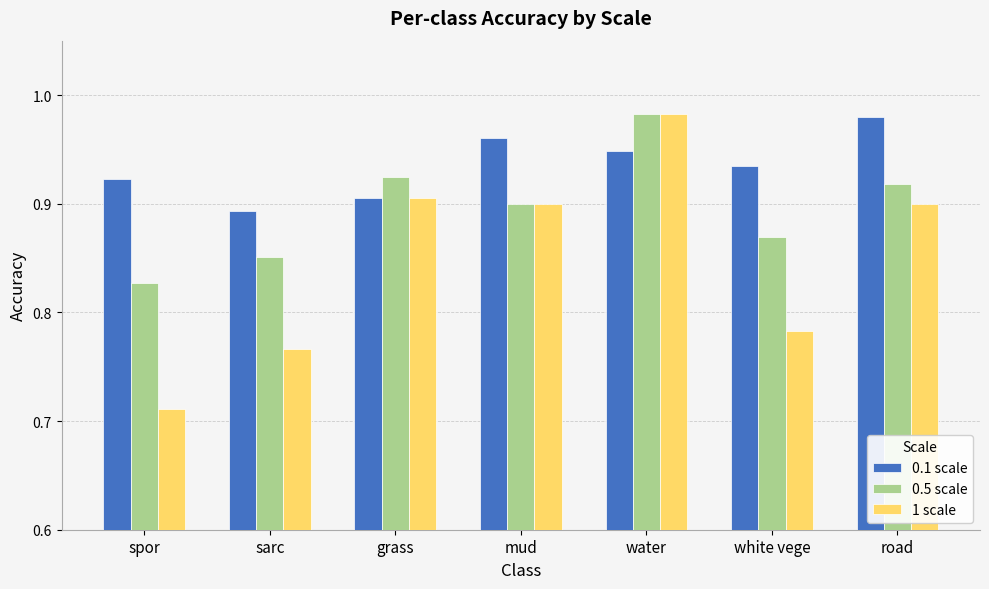

What is the sum of the 0.1 scale values at water and road?

1.9